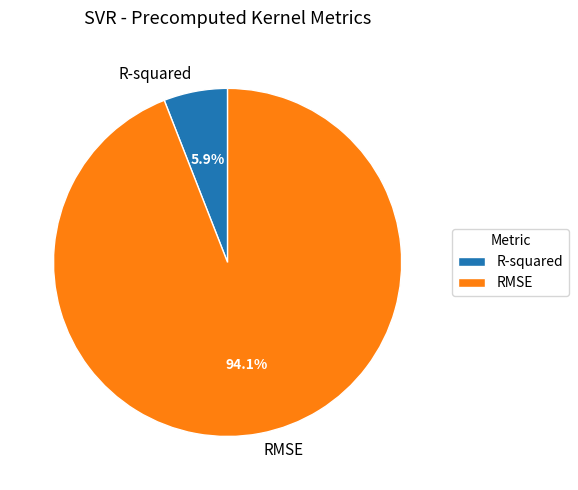

To the nearest percent, what percentage of the pie is RMSE?

94%